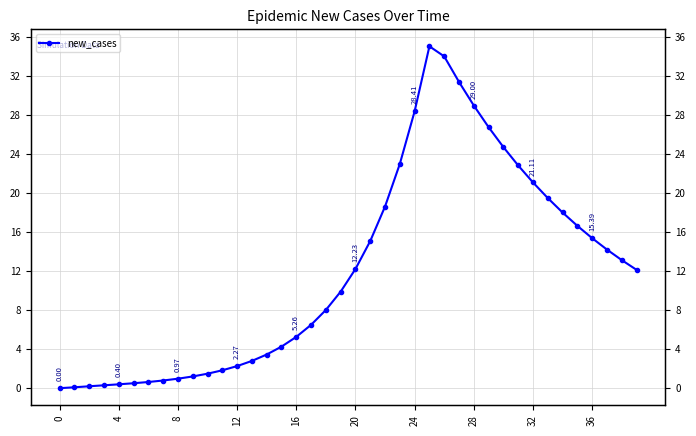

Read the value at 23.

23.0